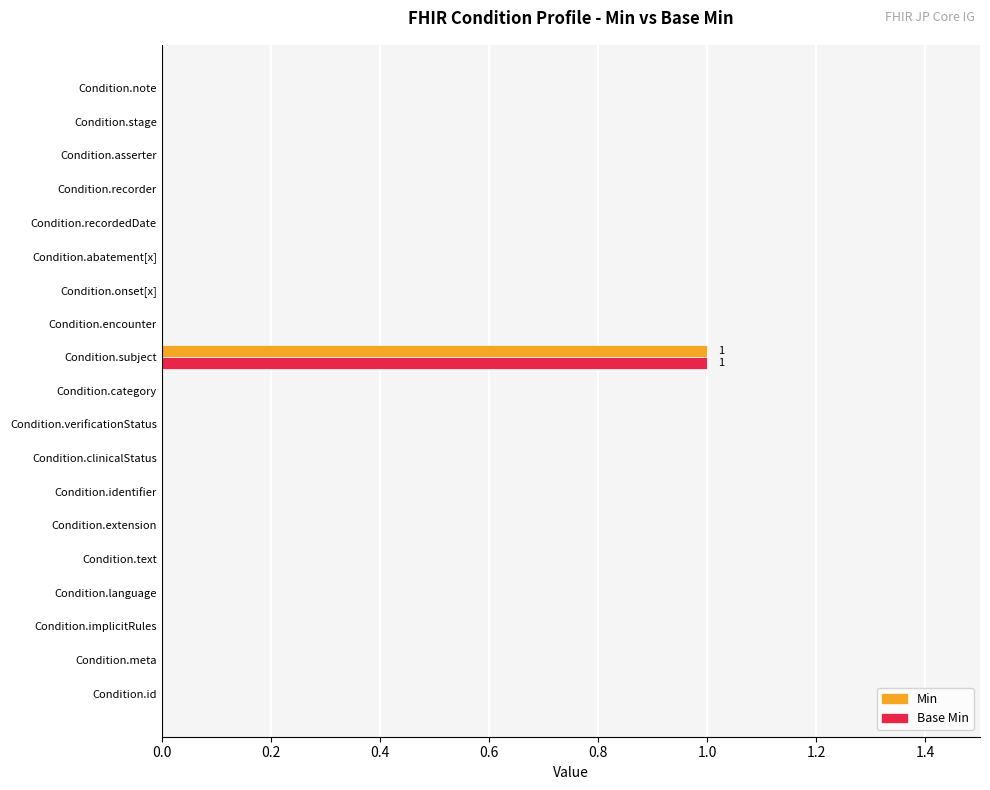

At which category is the sum across all series the highest?

Condition.subject